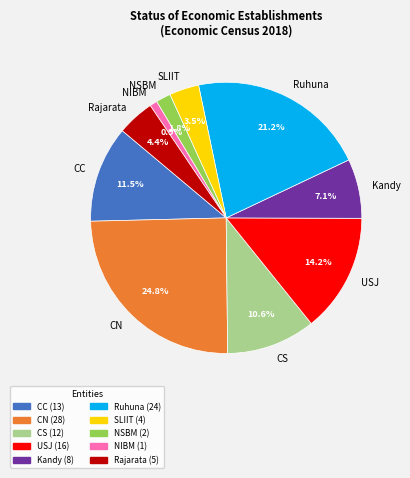

To the nearest percent, what is the average slice percentage?

10%